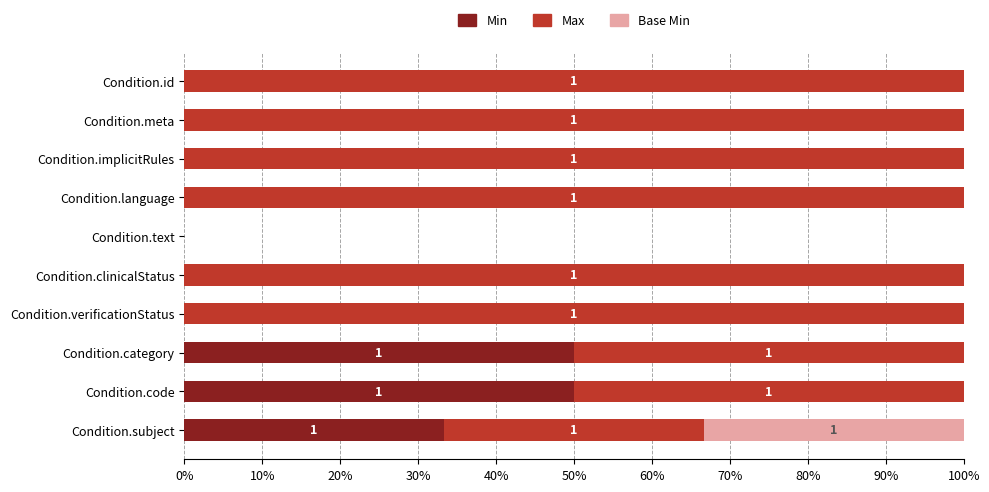

Is it true that Min equals 34.2 at Condition.category?

False